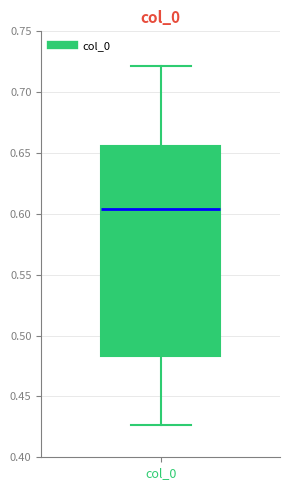

Where is the lower edge of the box for col_0 on the y-axis? The values are not printed on the chart, so give them approximately, as read against the axis.

0.485